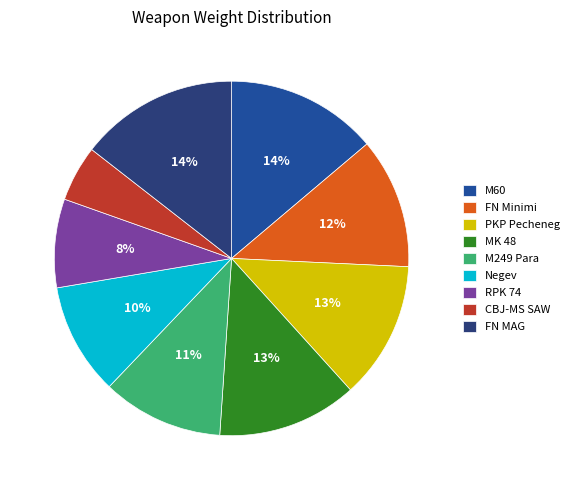

Combined, do PKP Pecheneg and FN Minimi account for over 50%?

No